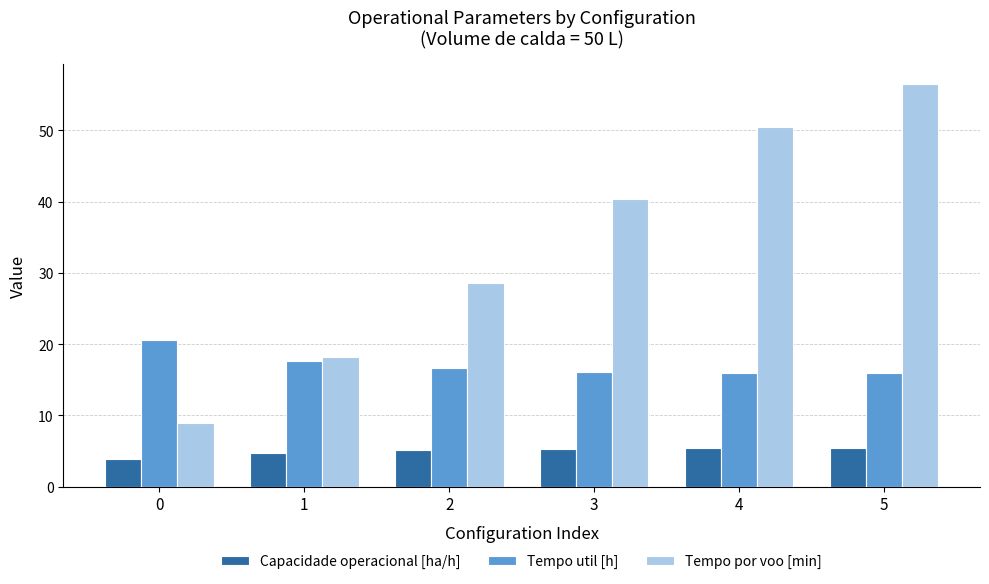

How many bars are there in total?

18